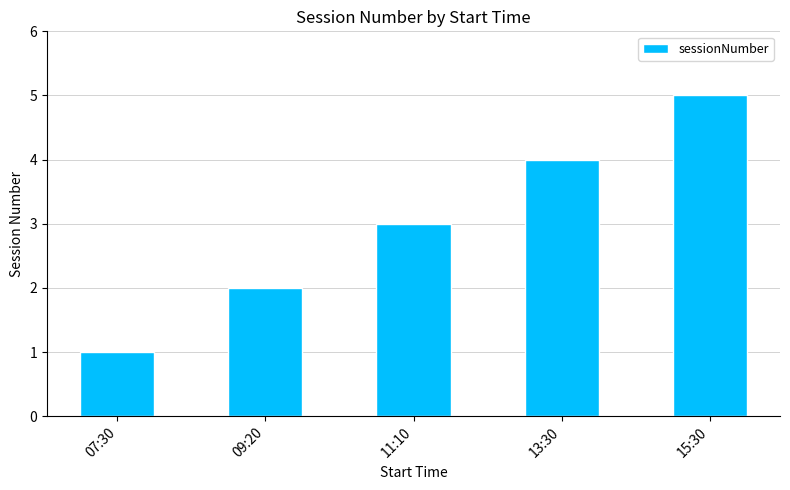

At which label is the value closest to 3?

11:10